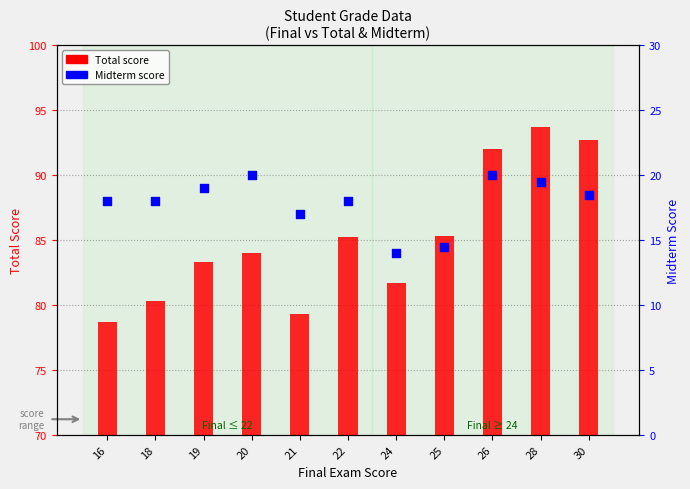

Which series has the largest total across all categories?

Total score